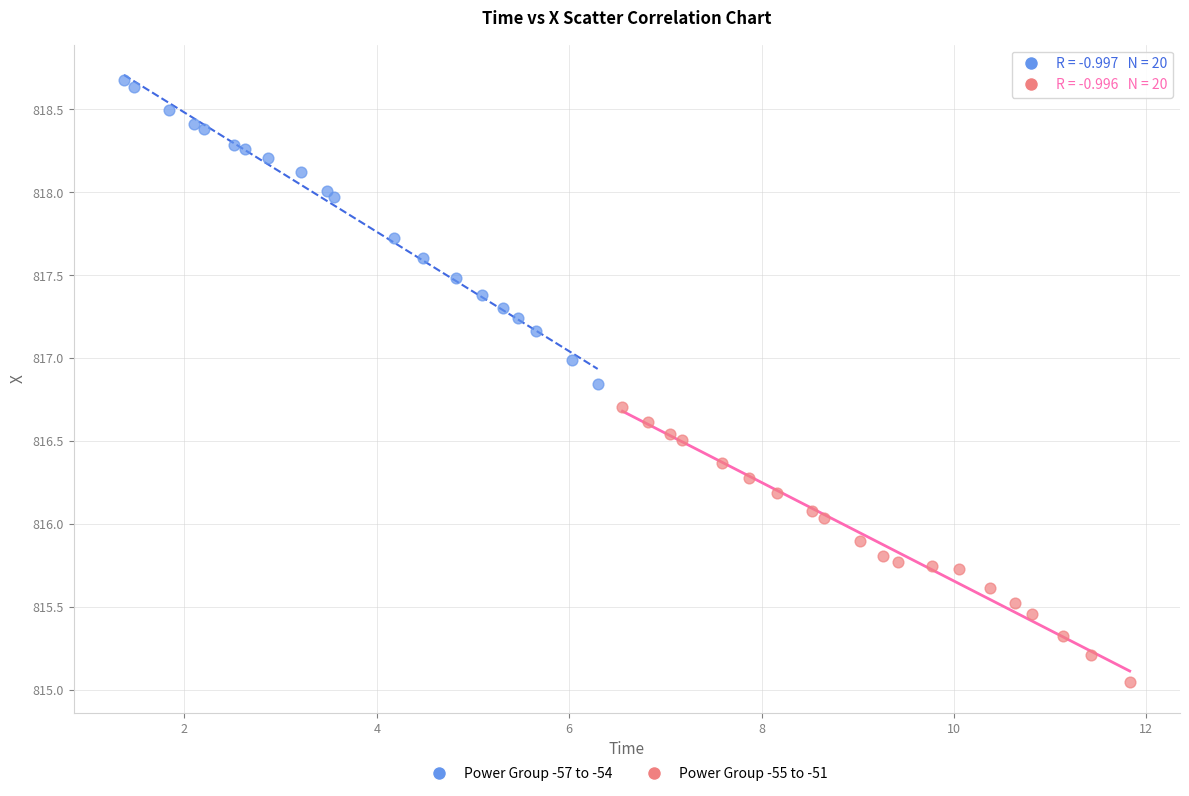

Which series has the largest Y range (max minus min)?

Power Group -57 to -54